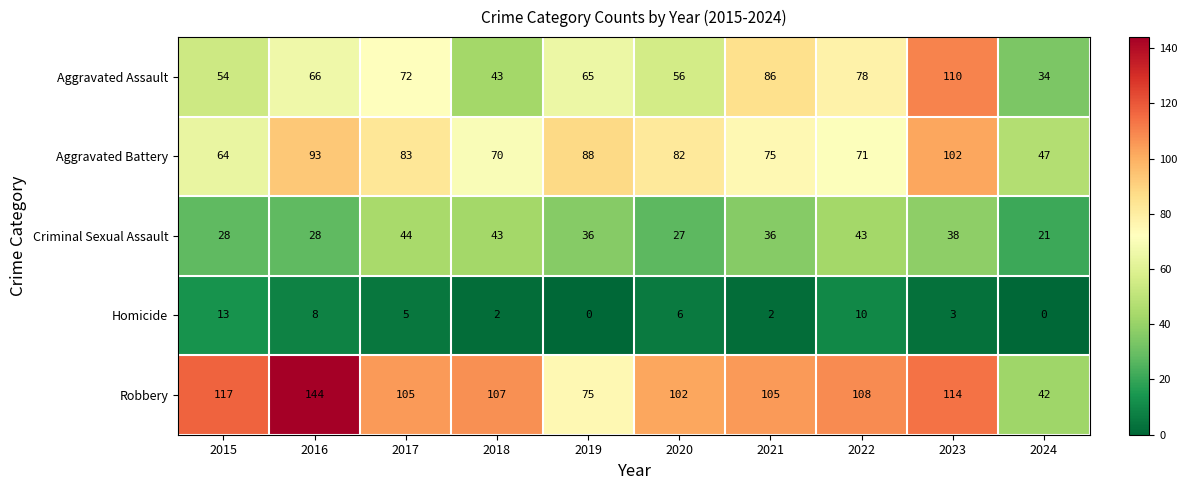

What is the difference between the highest and lowest values at 2018?

105